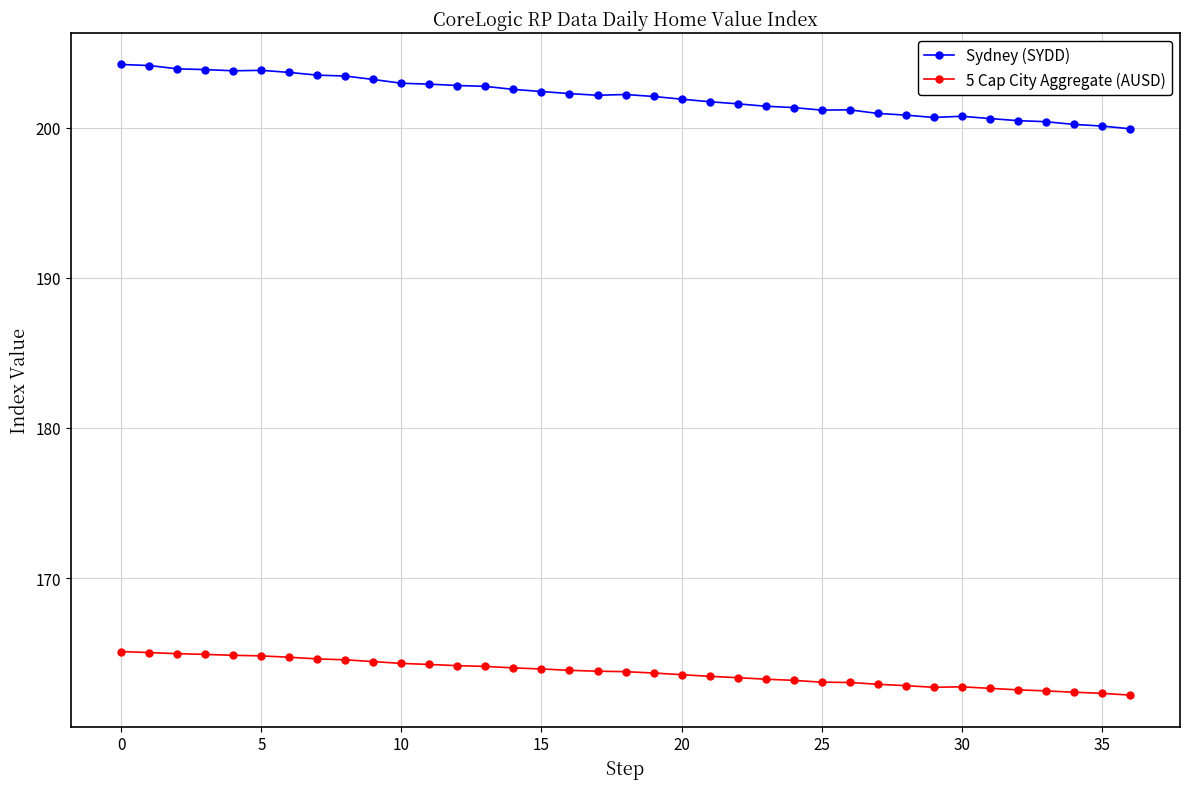

What is the sum of all Sydney (SYDD) values?

7478.0